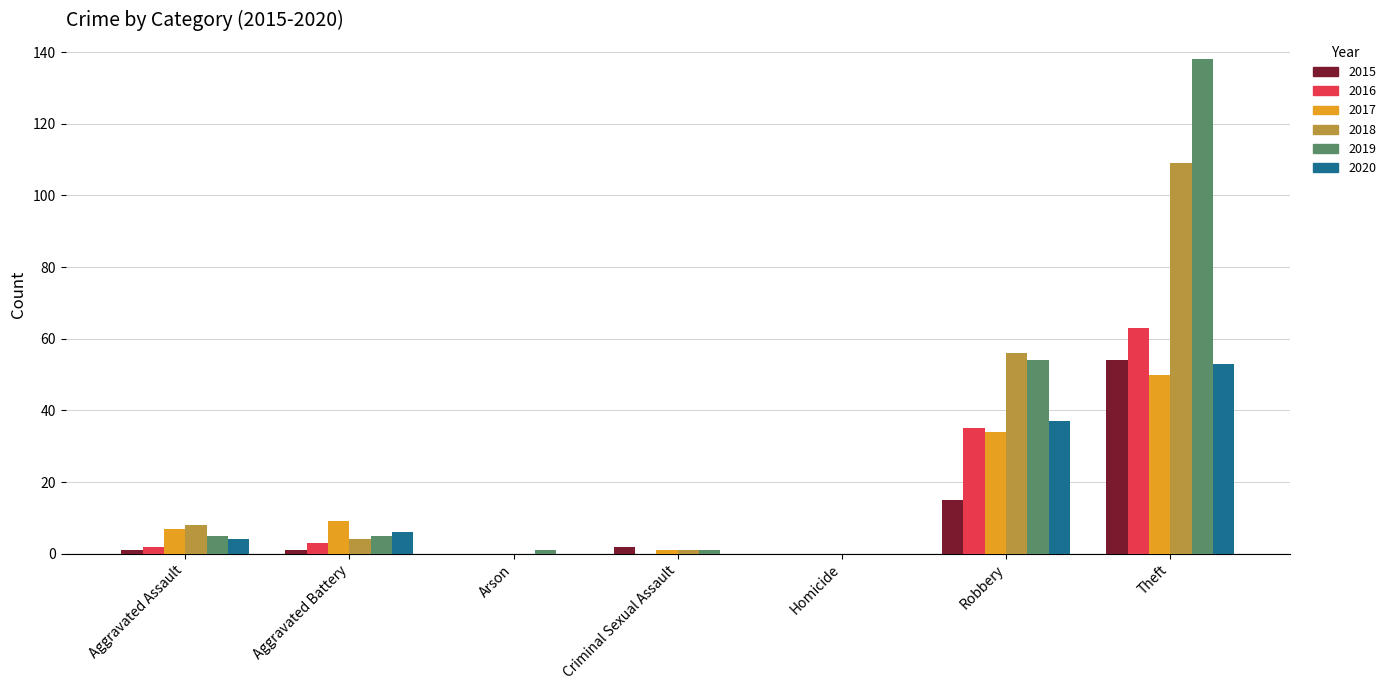

Reading left to right, list all the values displayed in this chart.

2015: Aggravated Assault=1	Aggravated Battery=1	Arson=0	Criminal Sexual Assault=2	Homicide=0	Robbery=15	Theft=54
2016: Aggravated Assault=2	Aggravated Battery=3	Arson=0	Criminal Sexual Assault=0	Homicide=0	Robbery=35	Theft=63
2017: Aggravated Assault=7	Aggravated Battery=9	Arson=0	Criminal Sexual Assault=1	Homicide=0	Robbery=34	Theft=50
2018: Aggravated Assault=8	Aggravated Battery=4	Arson=0	Criminal Sexual Assault=1	Homicide=0	Robbery=56	Theft=109
2019: Aggravated Assault=5	Aggravated Battery=5	Arson=1	Criminal Sexual Assault=1	Homicide=0	Robbery=54	Theft=138
2020: Aggravated Assault=4	Aggravated Battery=6	Arson=0	Criminal Sexual Assault=0	Homicide=0	Robbery=37	Theft=53